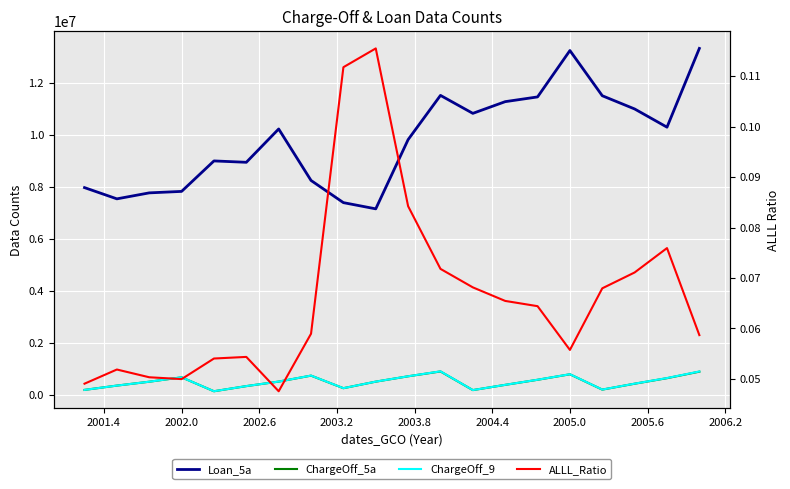

What is the greatest value displayed?

13323366.0